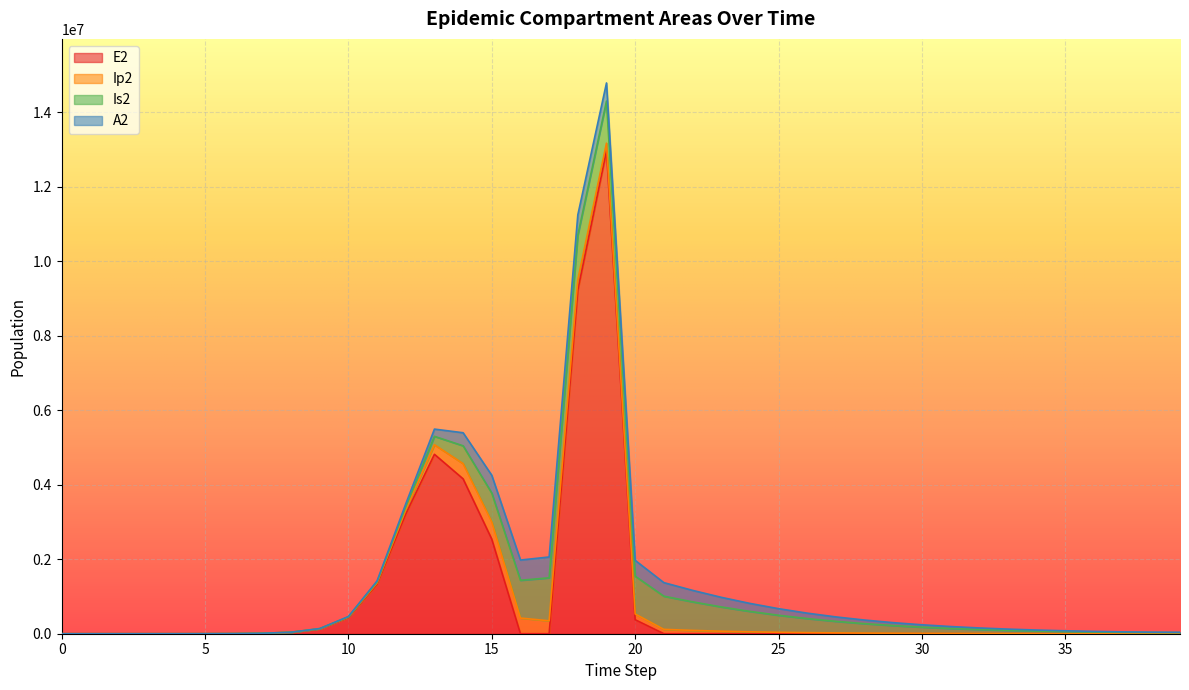

How many values in the Ip2 series exceed 11350?

20